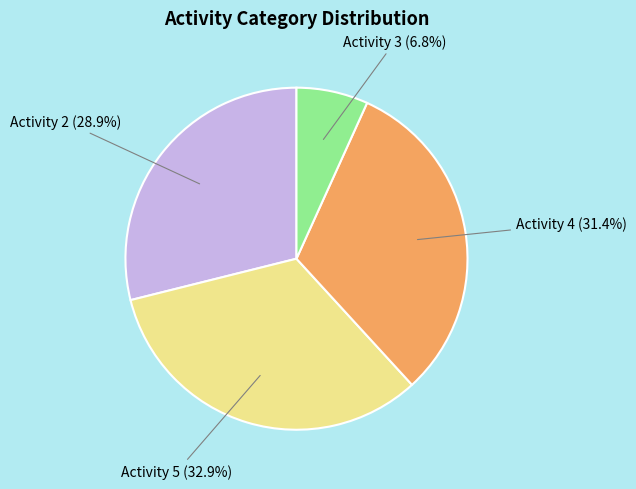

Does any single category account for the majority?

No